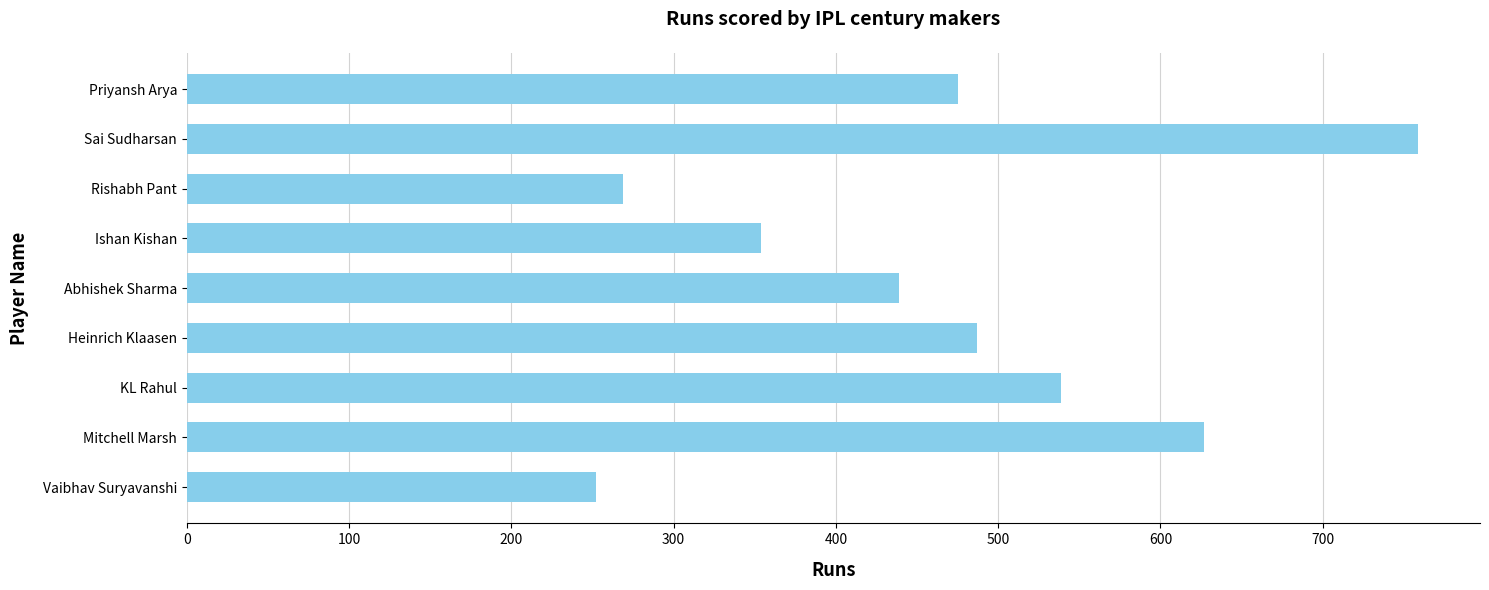

Reading top to bottom, list all the values displayed in this chart.

475	759	269	354	439	487	539	627	252